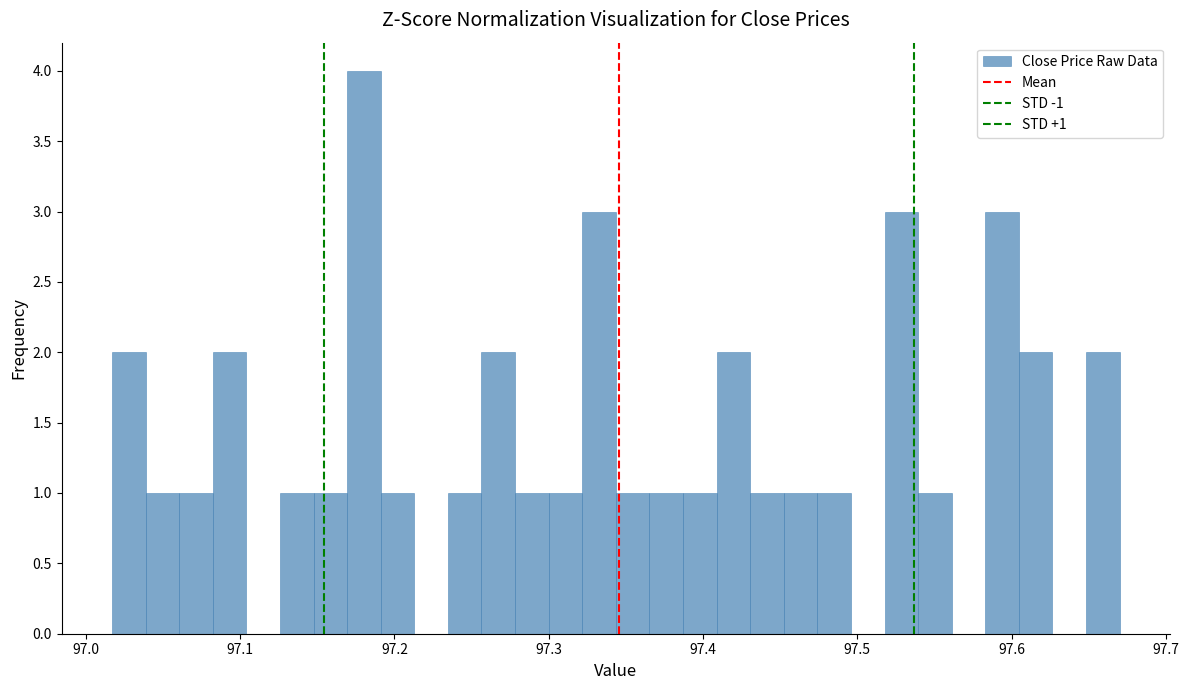

Read against the x-axis, roughly where is the centre of the tallest bar?

97.18